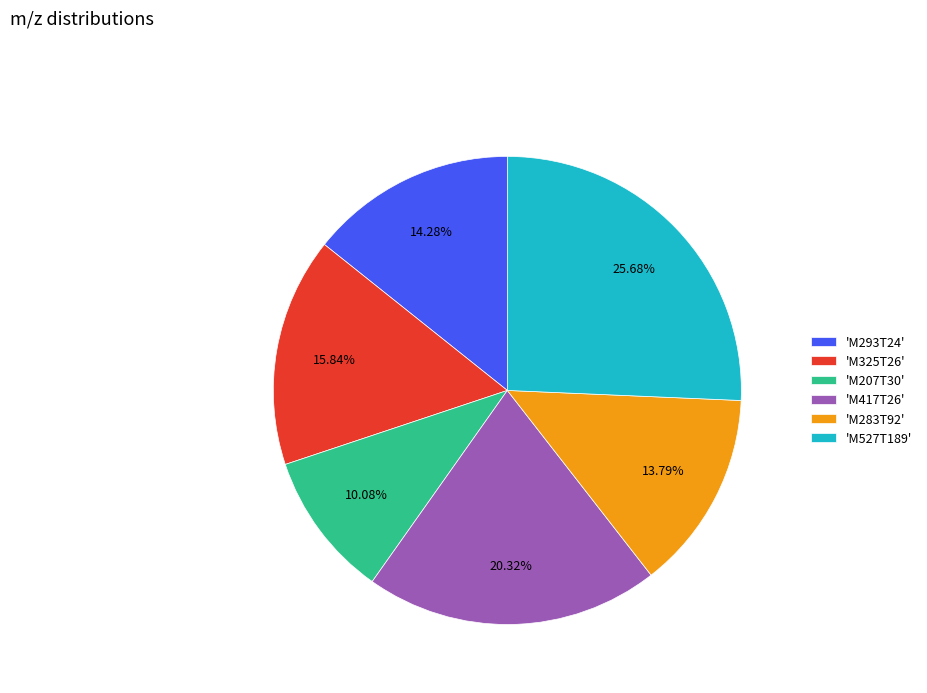

What is the ratio of the value at 'M417T26' to the value at 'M325T26'?

1.3